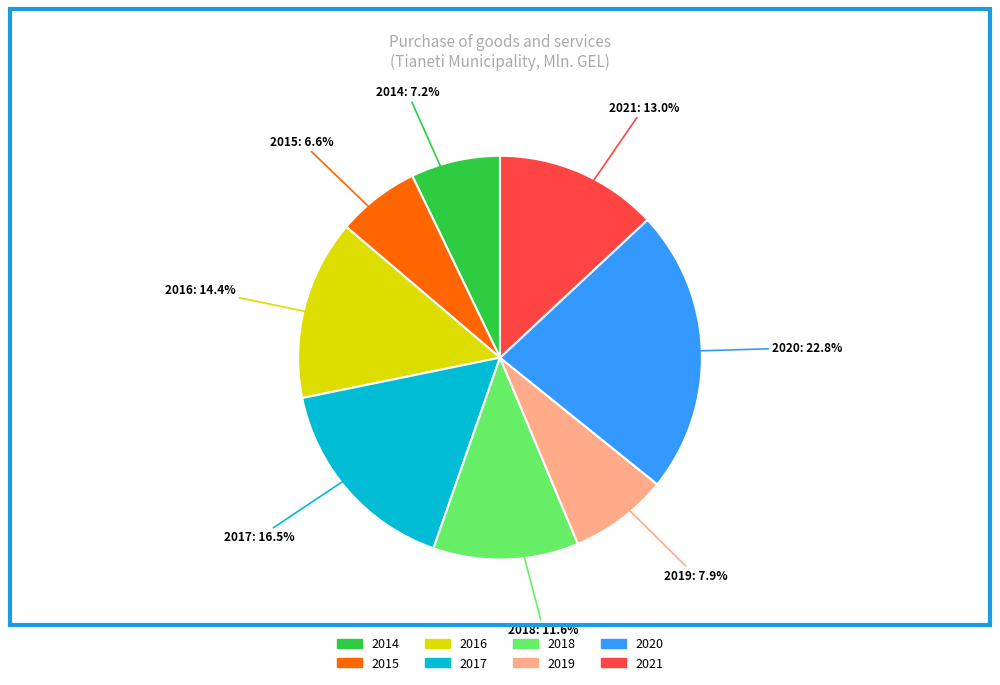

To the nearest percent, what portion does 2021 represent?

13%